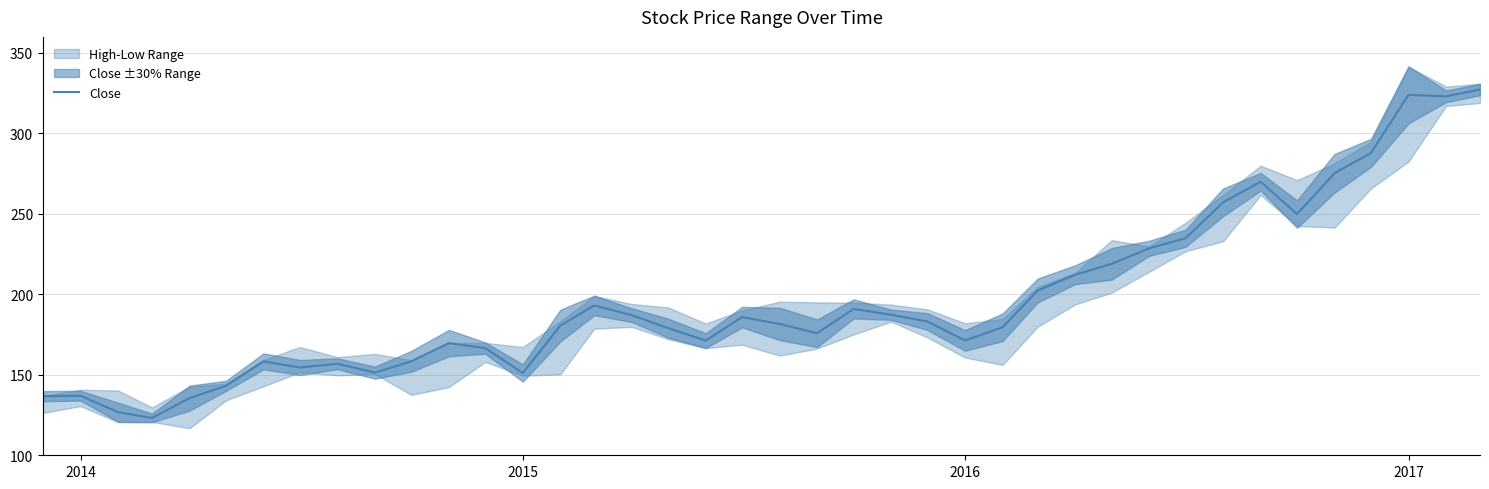

The Close series shows 137.0 at 2014. True or false?

True